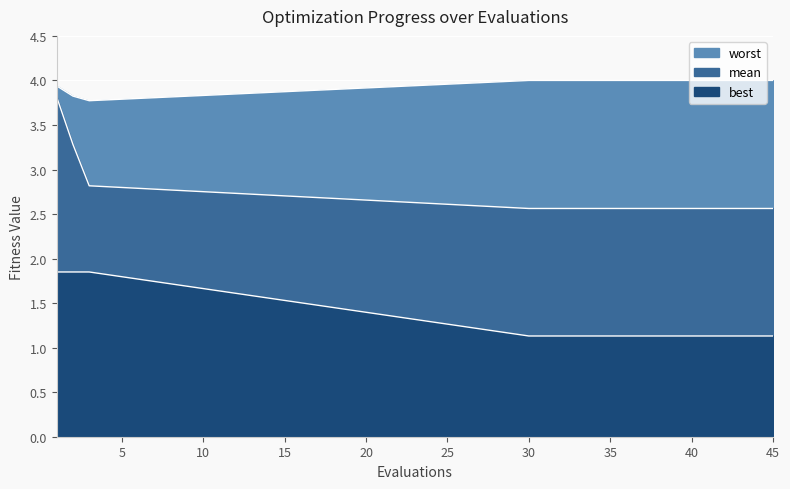

What is the difference between the highest and lowest values at 37?

2.9